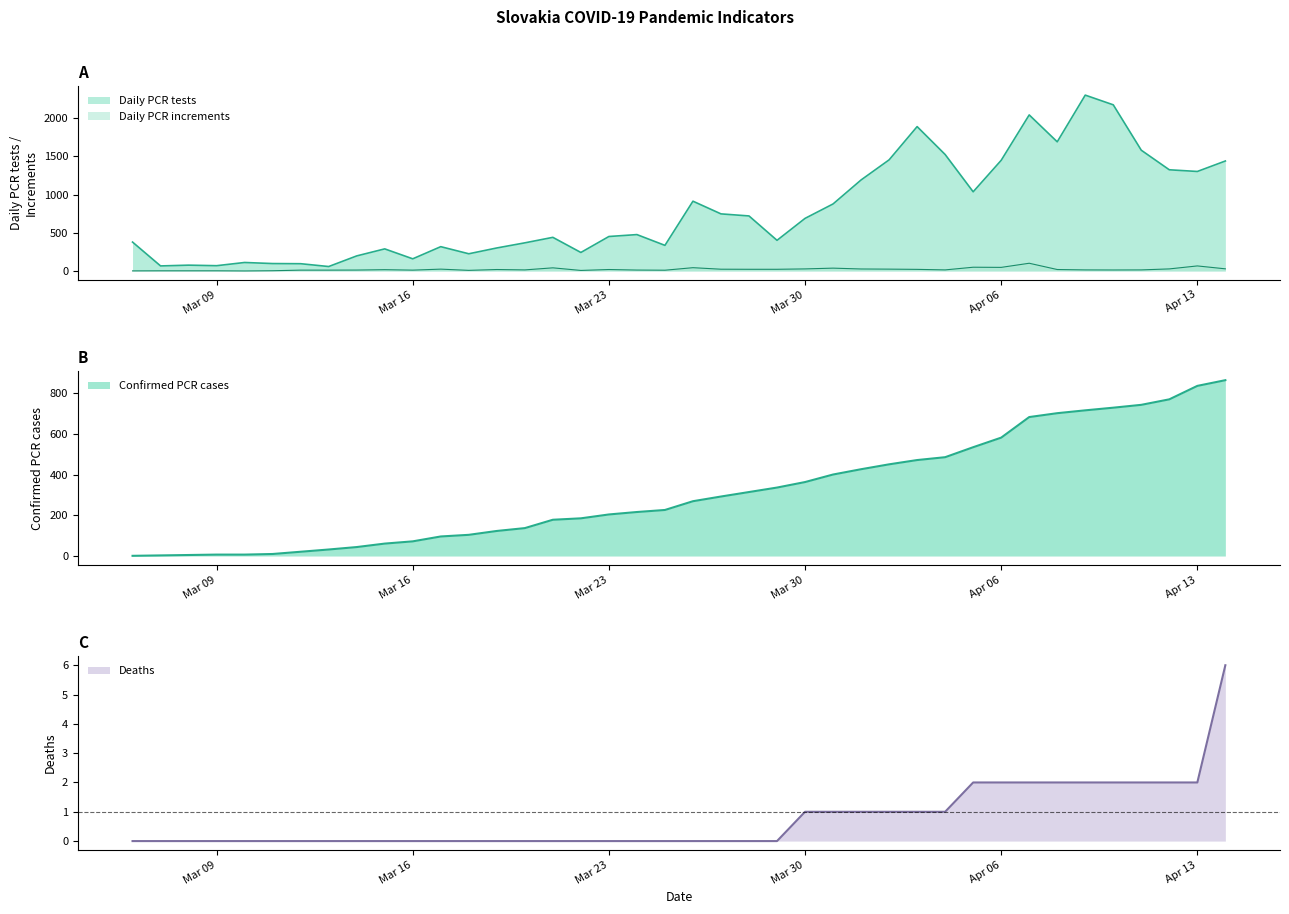

Which series has the largest total across all categories?

Daily PCR tests